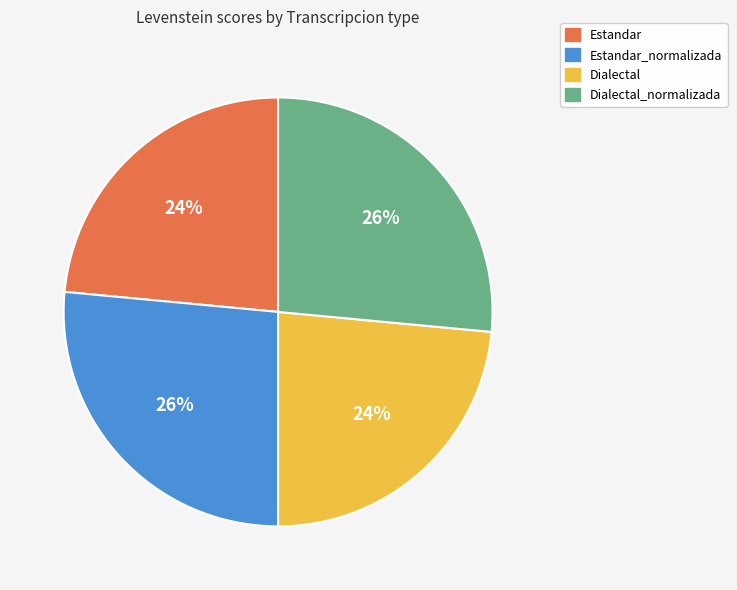

To the nearest percent, what is the average slice percentage?

25%